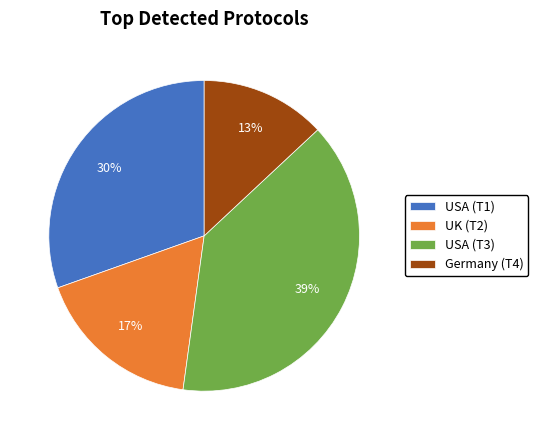

Which category has the smallest portion of the pie?

Germany (T4)